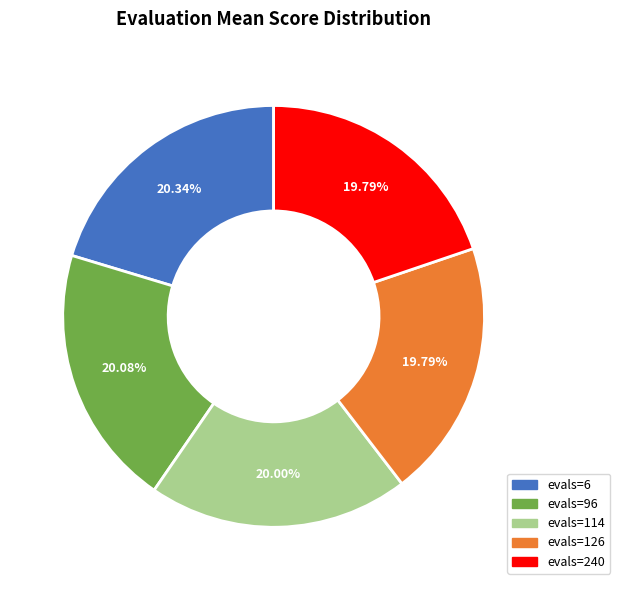

What is the ratio of the value at evals=96 to the value at evals=240?

1.0